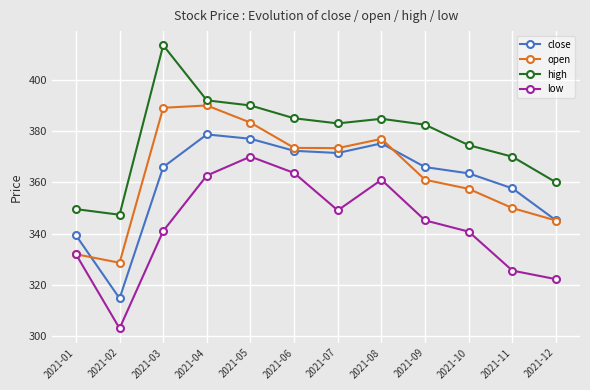

What is the value of the close point at the 2nd from the left?

314.7